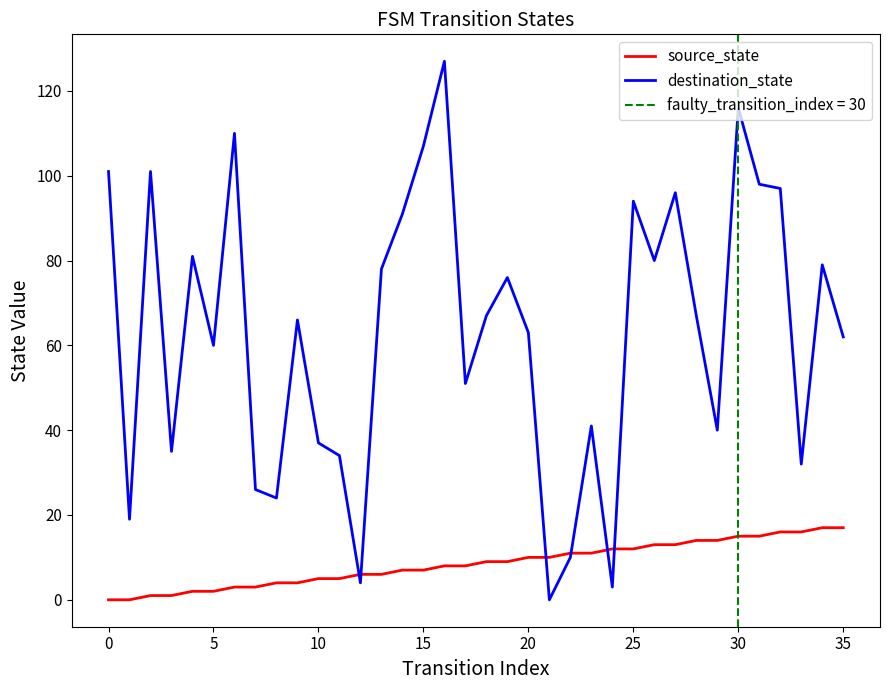

How many lines are shown in the chart?

2